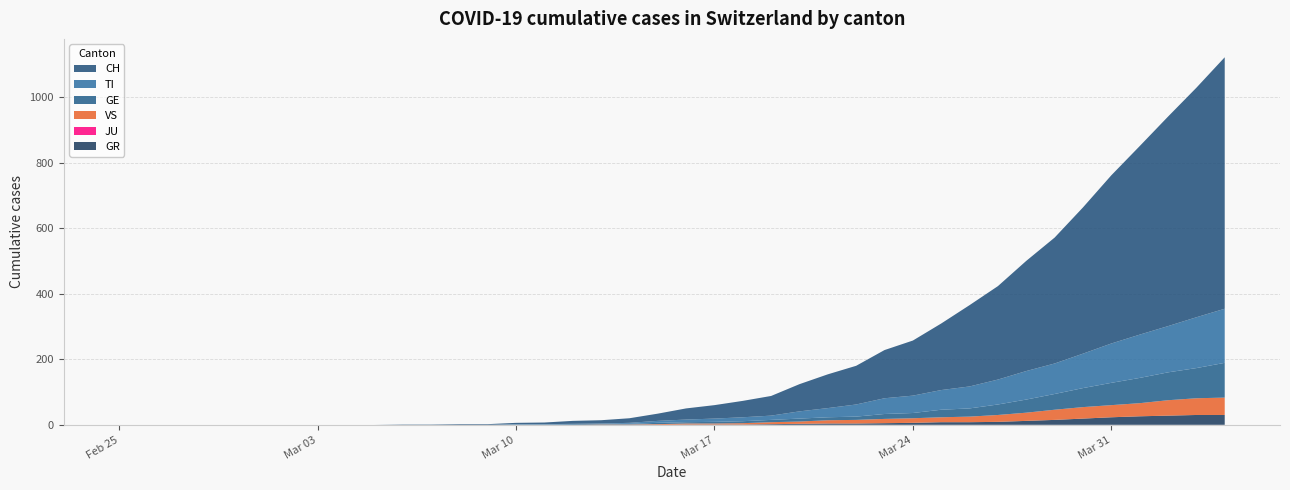

Reading left to right, transcribe all the data shown in this chart.

CH: 2020-02-25=0	2020-02-26=0	2020-02-27=0	2020-02-28=0	2020-02-29=0	2020-03-01=0	2020-03-02=0	2020-03-03=0	2020-03-04=0	2020-03-05=0	2020-03-06=1	2020-03-07=1	2020-03-08=2	2020-03-09=2	2020-03-10=4	2020-03-11=5	2020-03-12=9	2020-03-13=10	2020-03-14=14	2020-03-15=22	2020-03-16=34	2020-03-17=41	2020-03-18=50	2020-03-19=60	2020-03-20=83	2020-03-21=103	2020-03-22=118	2020-03-23=147	2020-03-24=168	2020-03-25=203	2020-03-26=248	2020-03-27=285	2020-03-28=336	2020-03-29=384	2020-03-30=446	2020-03-31=513	2020-04-01=575	2020-04-02=639	2020-04-03=700	2020-04-04=767
GE: 2020-02-25=0	2020-02-26=0	2020-02-27=0	2020-02-28=0	2020-02-29=0	2020-03-01=0	2020-03-02=0	2020-03-03=0	2020-03-04=0	2020-03-05=0	2020-03-06=0	2020-03-07=0	2020-03-08=0	2020-03-09=0	2020-03-10=1	2020-03-11=1	2020-03-12=2	2020-03-13=2	2020-03-14=2	2020-03-15=4	2020-03-16=4	2020-03-17=5	2020-03-18=6	2020-03-19=7	2020-03-20=9	2020-03-21=9	2020-03-22=10	2020-03-23=15	2020-03-24=16	2020-03-25=23	2020-03-26=25	2020-03-27=32	2020-03-28=40	2020-03-29=48	2020-03-30=58	2020-03-31=68	2020-04-01=77	2020-04-02=85	2020-04-03=92	2020-04-04=106
TI: 2020-02-25=0	2020-02-26=0	2020-02-27=0	2020-02-28=0	2020-02-29=0	2020-03-01=0	2020-03-02=0	2020-03-03=0	2020-03-04=0	2020-03-05=0	2020-03-06=0	2020-03-07=0	2020-03-08=0	2020-03-09=0	2020-03-10=1	2020-03-11=1	2020-03-12=1	2020-03-13=1	2020-03-14=3	2020-03-15=6	2020-03-16=8	2020-03-17=10	2020-03-18=12	2020-03-19=13	2020-03-20=22	2020-03-21=28	2020-03-22=37	2020-03-23=48	2020-03-24=53	2020-03-25=60	2020-03-26=67	2020-03-27=76	2020-03-28=87	2020-03-29=93	2020-03-30=105	2020-03-31=120	2020-04-01=132	2020-04-02=141	2020-04-03=155	2020-04-04=165
VS: 2020-02-25=0	2020-02-26=0	2020-02-27=0	2020-02-28=0	2020-02-29=0	2020-03-01=0	2020-03-02=0	2020-03-03=0	2020-03-04=0	2020-03-05=0	2020-03-06=0	2020-03-07=0	2020-03-08=0	2020-03-09=0	2020-03-10=0	2020-03-11=0	2020-03-12=0	2020-03-13=1	2020-03-14=1	2020-03-15=2	2020-03-16=3	2020-03-17=3	2020-03-18=4	2020-03-19=6	2020-03-20=7	2020-03-21=10	2020-03-22=11	2020-03-23=13	2020-03-24=14	2020-03-25=15	2020-03-26=17	2020-03-27=21	2020-03-28=25	2020-03-29=31	2020-03-30=35	2020-03-31=37	2020-04-01=40	2020-04-02=47	2020-04-03=51	2020-04-04=53
GR: 2020-02-25=0	2020-02-26=0	2020-02-27=0	2020-02-28=0	2020-02-29=0	2020-03-01=0	2020-03-02=0	2020-03-03=0	2020-03-04=0	2020-03-05=0	2020-03-06=0	2020-03-07=0	2020-03-08=0	2020-03-09=0	2020-03-10=0	2020-03-11=0	2020-03-12=0	2020-03-13=0	2020-03-14=0	2020-03-15=0	2020-03-16=1	2020-03-17=1	2020-03-18=1	2020-03-19=2	2020-03-20=3	2020-03-21=4	2020-03-22=4	2020-03-23=5	2020-03-24=6	2020-03-25=8	2020-03-26=8	2020-03-27=9	2020-03-28=12	2020-03-29=15	2020-03-30=19	2020-03-31=23	2020-04-01=26	2020-04-02=28	2020-04-03=30	2020-04-04=30
JU: 2020-02-25=0	2020-02-26=0	2020-02-27=0	2020-02-28=0	2020-02-29=0	2020-03-01=0	2020-03-02=0	2020-03-03=0	2020-03-04=0	2020-03-05=0	2020-03-06=0	2020-03-07=0	2020-03-08=0	2020-03-09=0	2020-03-10=0	2020-03-11=0	2020-03-12=0	2020-03-13=0	2020-03-14=0	2020-03-15=0	2020-03-16=0	2020-03-17=0	2020-03-18=0	2020-03-19=0	2020-03-20=0	2020-03-21=0	2020-03-22=0	2020-03-23=0	2020-03-24=0	2020-03-25=0	2020-03-26=0	2020-03-27=0	2020-03-28=0	2020-03-29=0	2020-03-30=0	2020-03-31=0	2020-04-01=0	2020-04-02=0	2020-04-03=0	2020-04-04=0